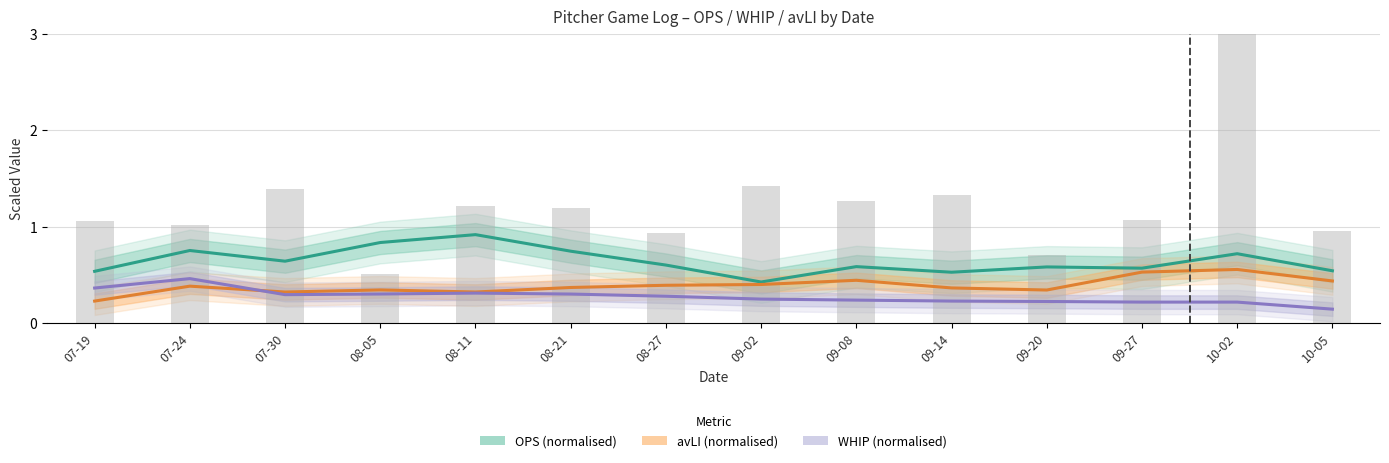

At how many categories does at least one series exceed 0?

14